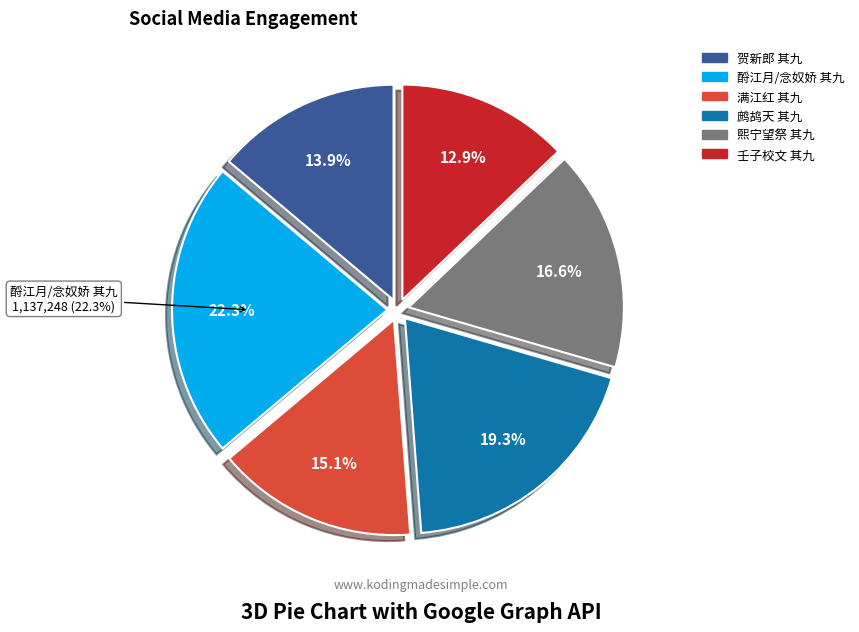

Which slice is the largest?

酹江月/念奴娇 其九 中秋待月